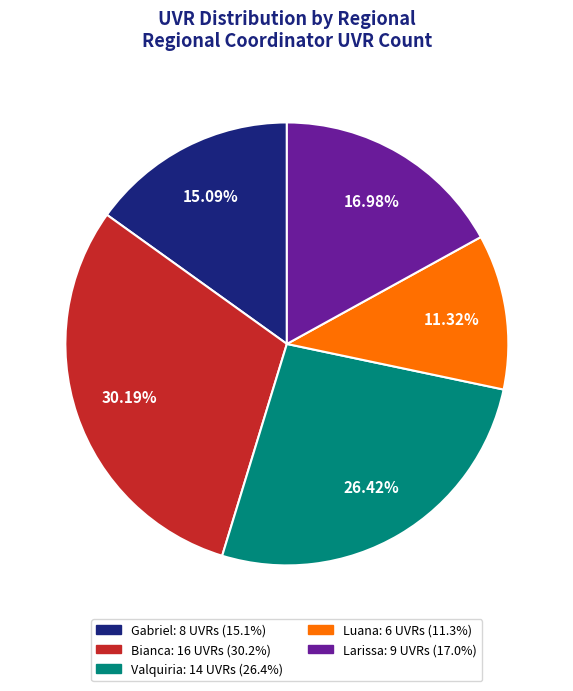

Does Valquiria represent more than half of the total?

No